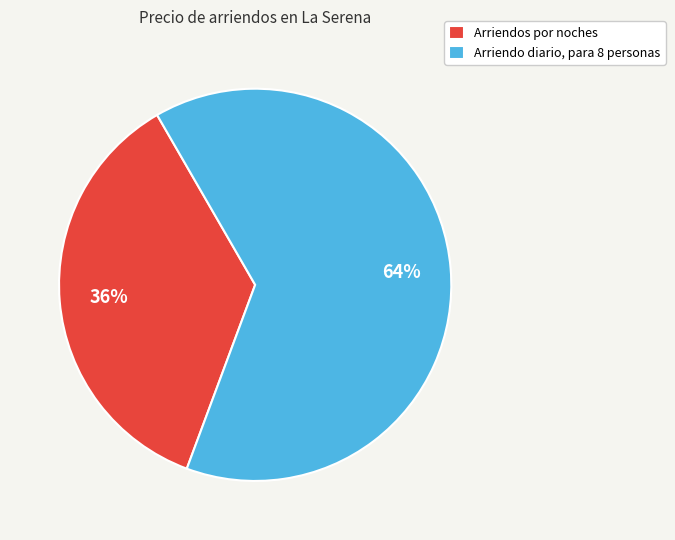

True or false: Arriendos por noches accounts for 43% of the total.

False